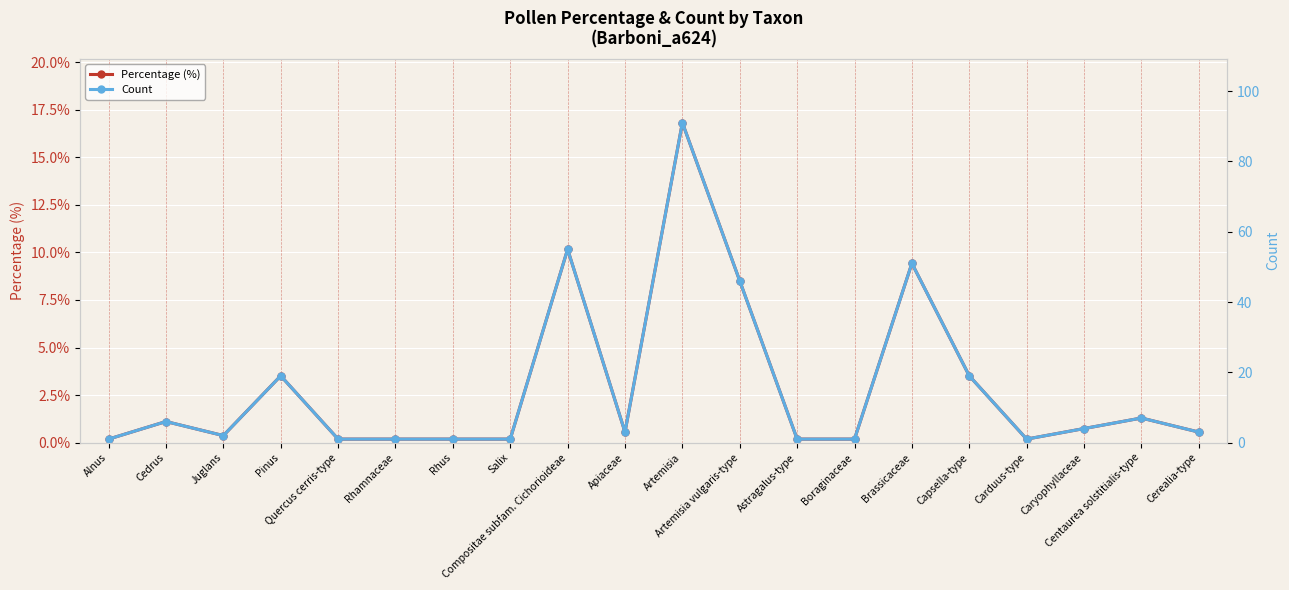

The value of Percentage (%) at Compositae subfam. Cichorioideae is 10.2. True or false?

True